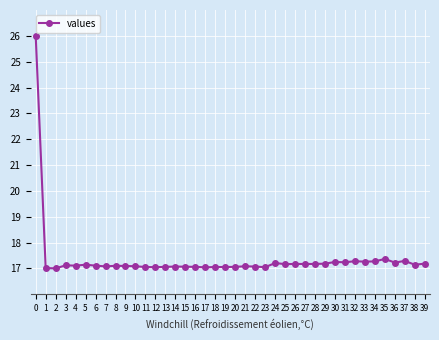

What is the value of the 4th point from the left?

17.1